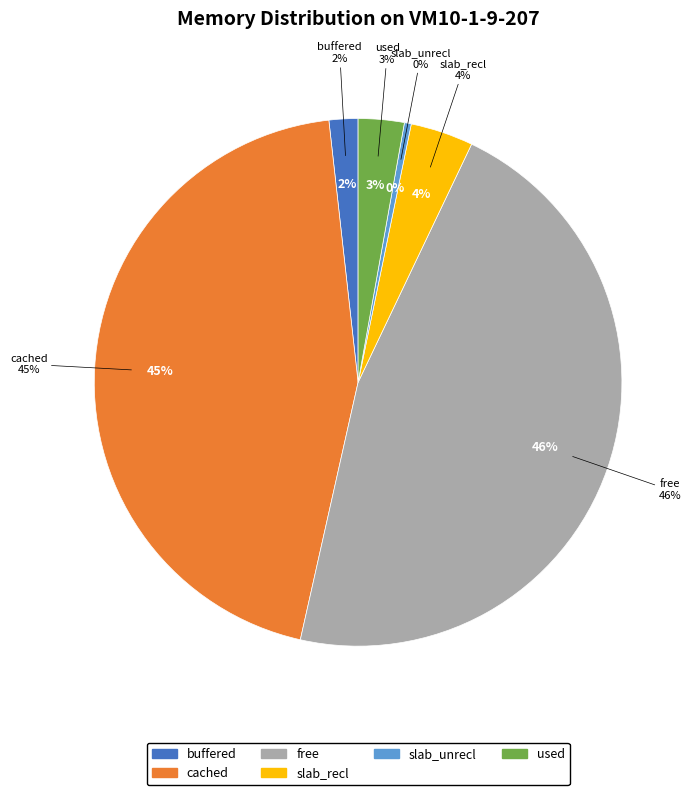

What is the largest slice in the pie chart?

free